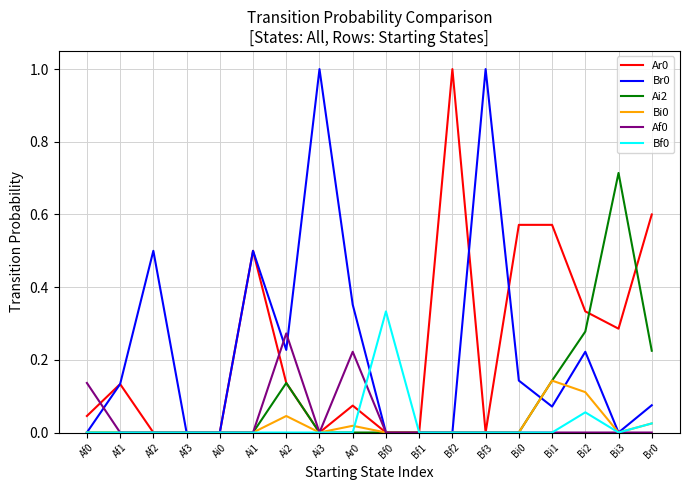

What is the greatest value displayed?

1.0